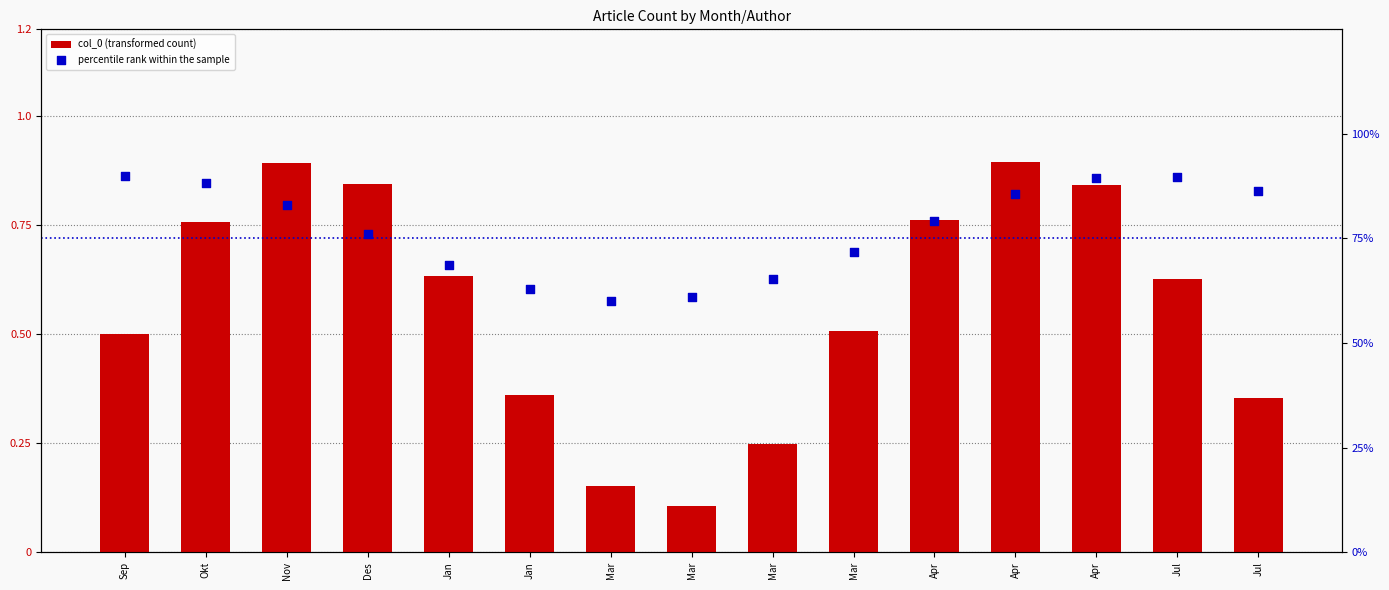

What are all the series names shown in the legend?

col_0 (transformed count), percentile rank within the sample